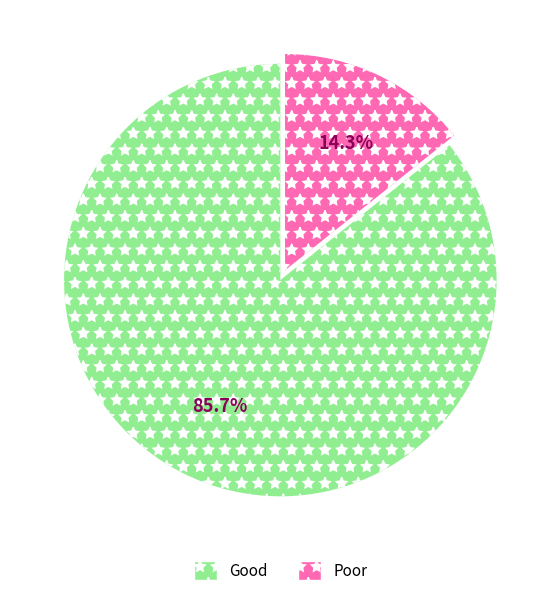

Does any single category account for the majority?

Yes